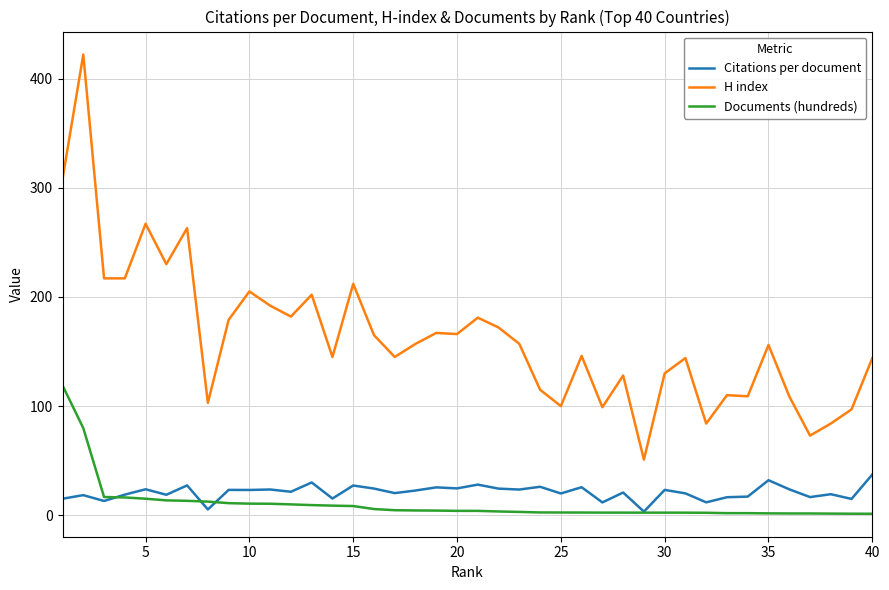

Which series has the largest total across all categories?

H index